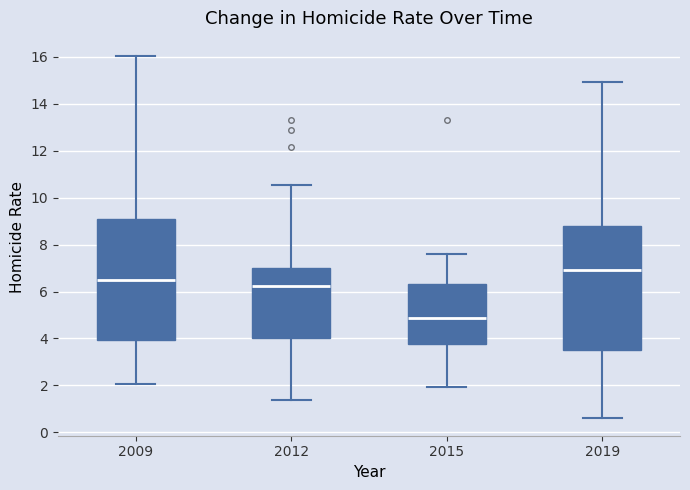

Reading left to right, transcribe this box plot: for each box, give where its median line is, the range the box spans, and where its two whiskers end, as read against the y-axis. The values are not printed on the chart, so give them approximately, as read against the axis.

2009: median 6.4, box 4.0 to 9.2, whiskers 2.0 to 16.0
2012: median 6.2, box 4.0 to 7.0, whiskers 1.4 to 10.6
2015: median 4.8, box 3.8 to 6.4, whiskers 2.0 to 7.6
2019: median 6.8, box 3.6 to 8.8, whiskers 0.6 to 15.0